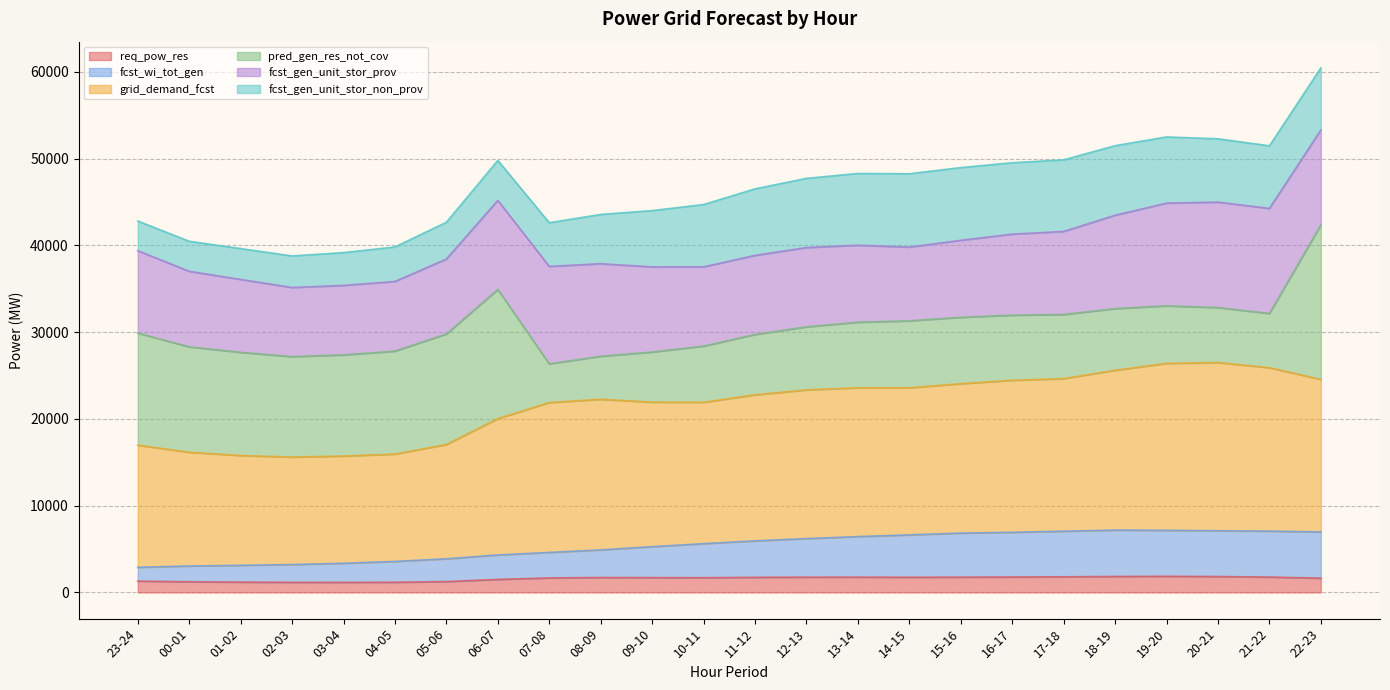

At which category does the chart reach its peak across all series?

20-21